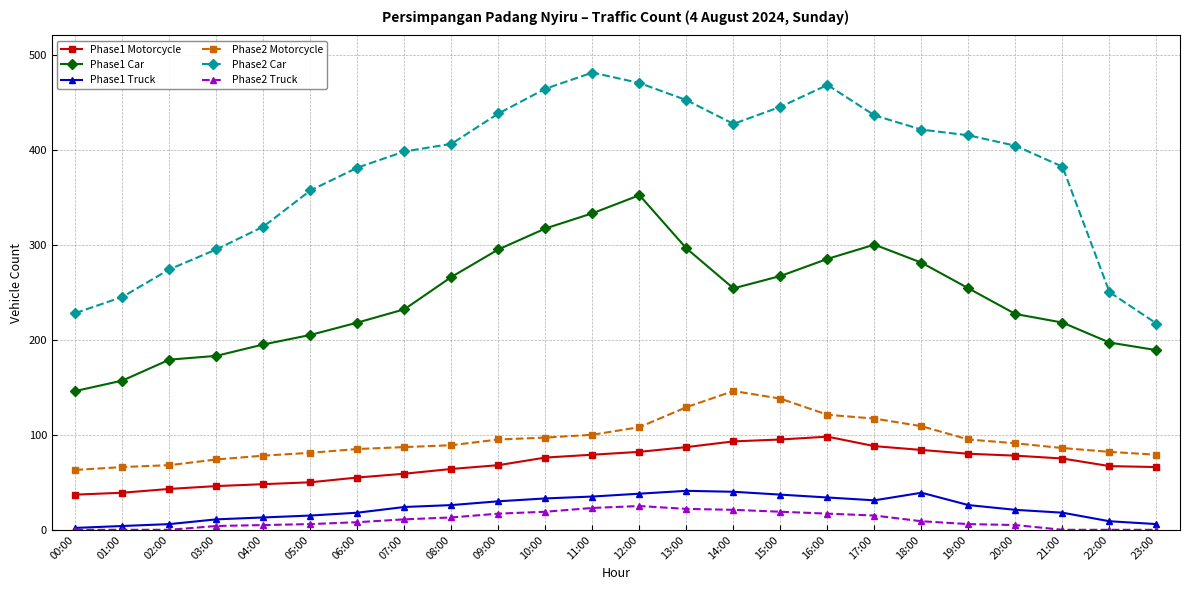

Between 14:00 and 23:00, which series saw the biggest shift?

Phase2 Car